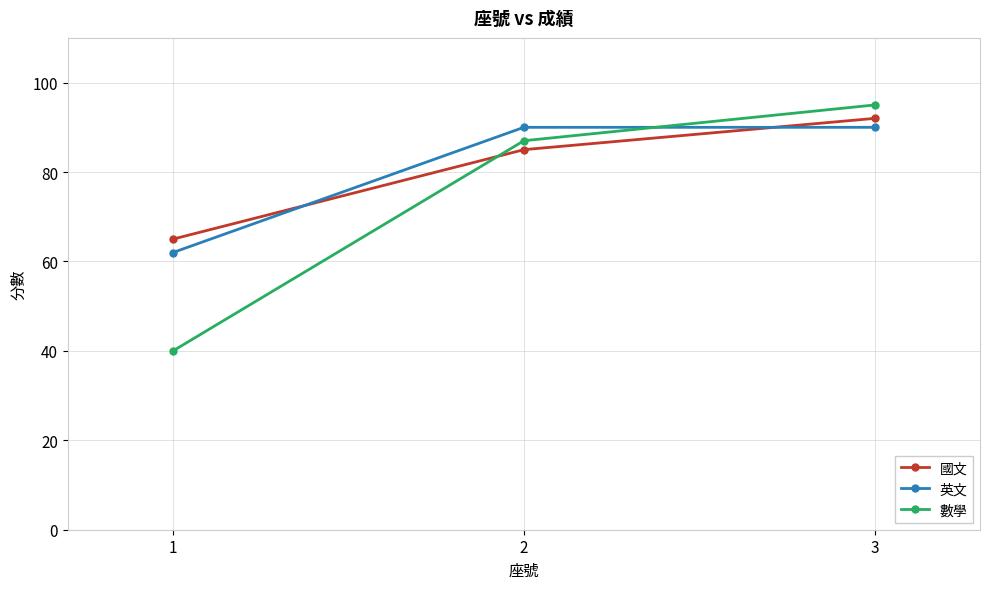

Reading left to right, transcribe all the data shown in this chart.

國文: 1=65	2=85	3=92
英文: 1=62	2=90	3=90
數學: 1=40	2=87	3=95